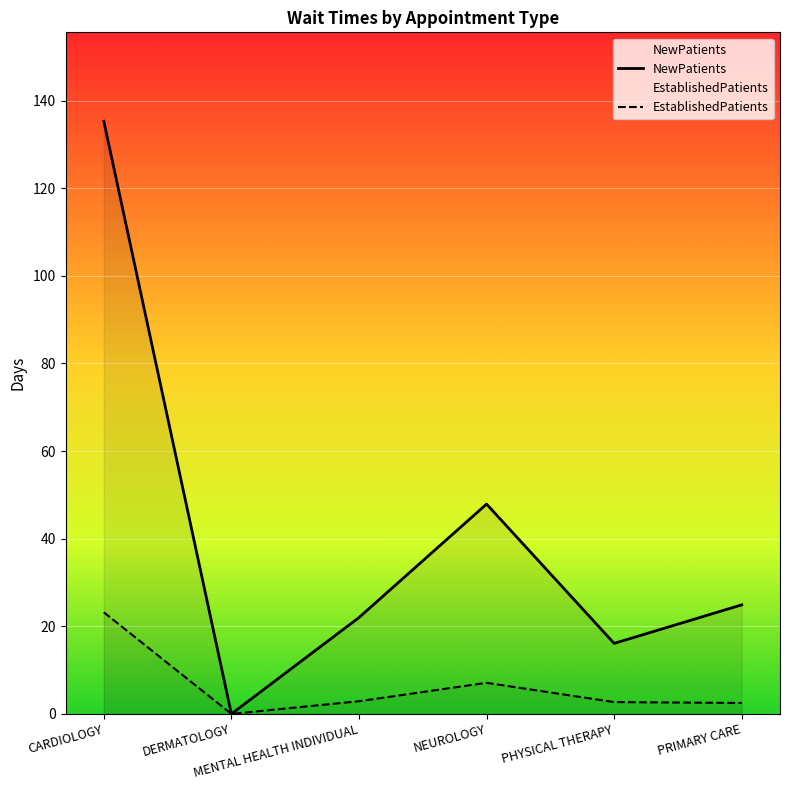

What value does the NewPatients series have at PRIMARY CARE?

24.9